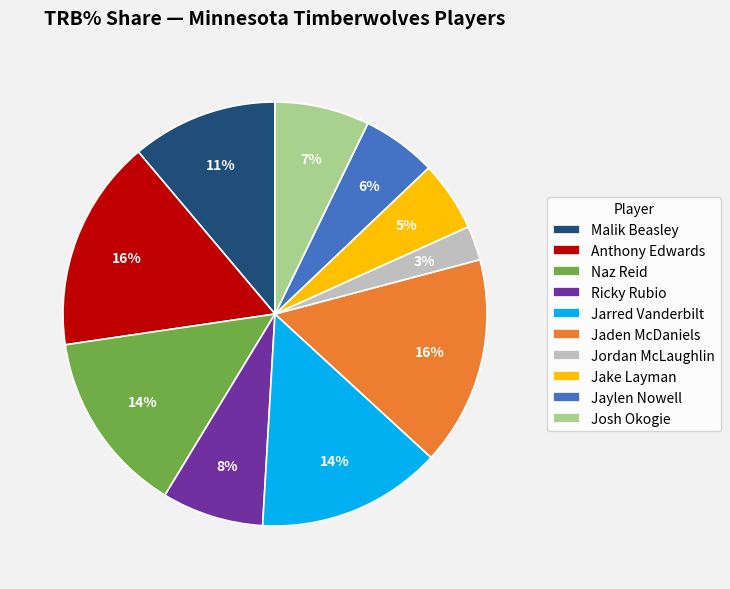

What percentage is the Jaden McDaniels slice, to the nearest percent?

16%